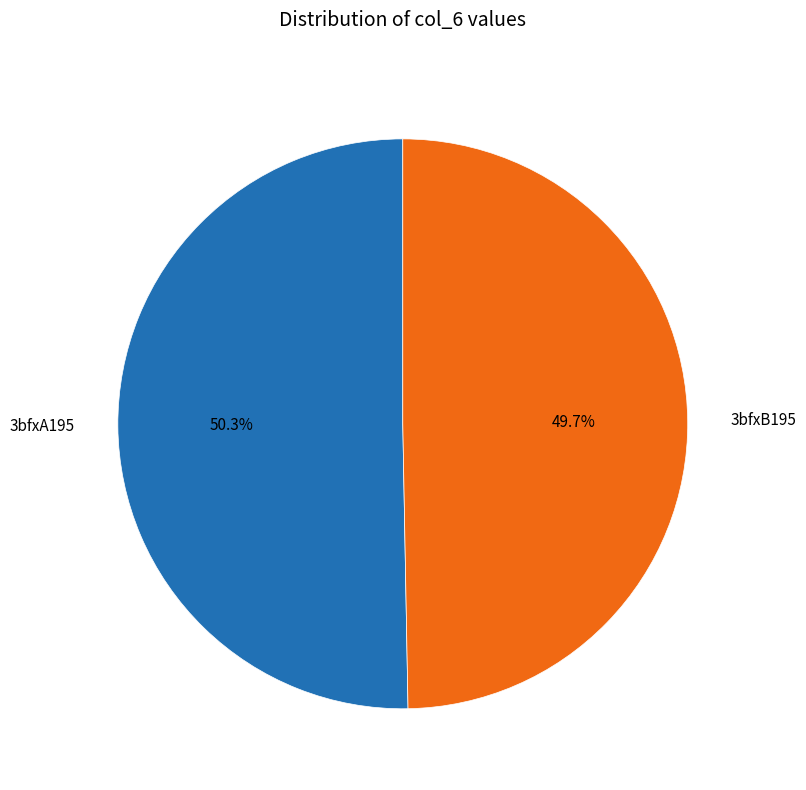

To the nearest percent, what is the combined percentage of 3bfxB195 and 3bfxA195?

100%